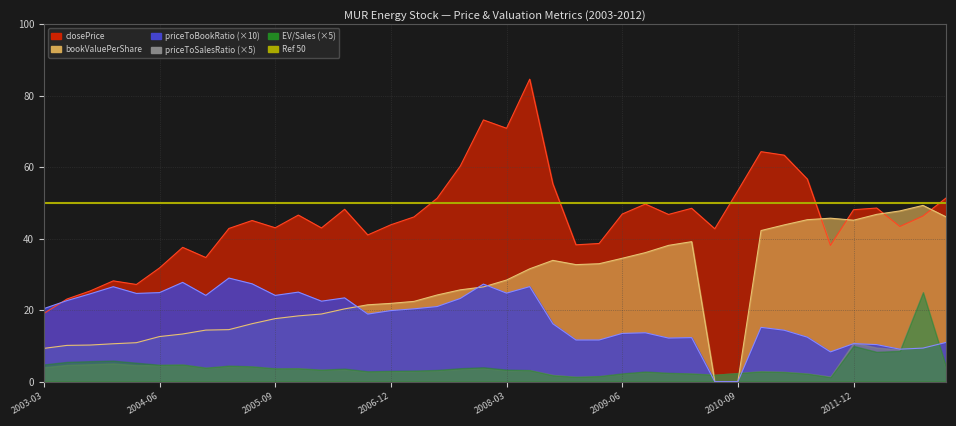

What is the maximum value for priceToBookRatio?

29.0